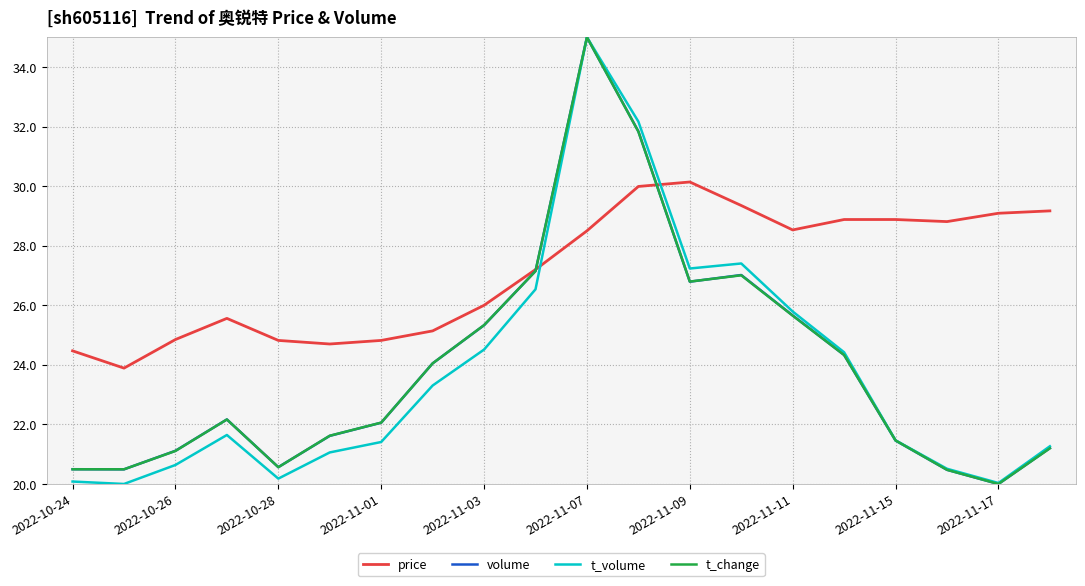

Which series has the largest total across all categories?

price